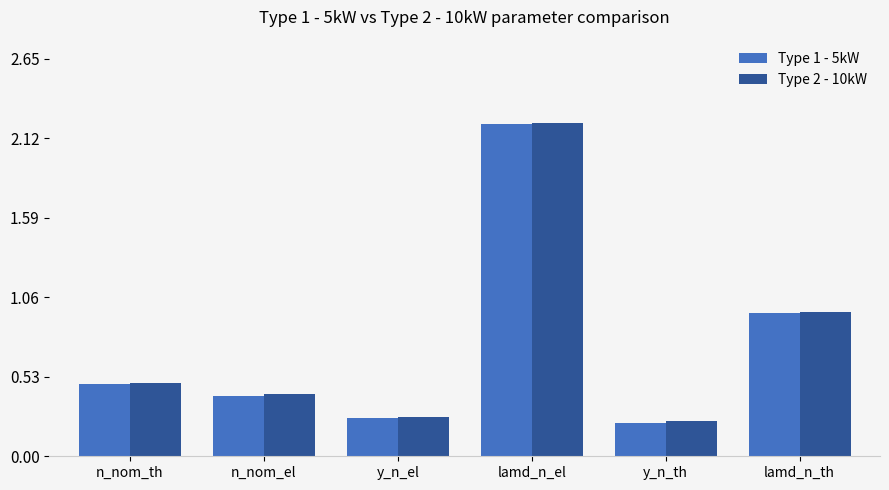

What is the difference between the maximum and minimum values in the Type 1 - 5kW series?

2.0